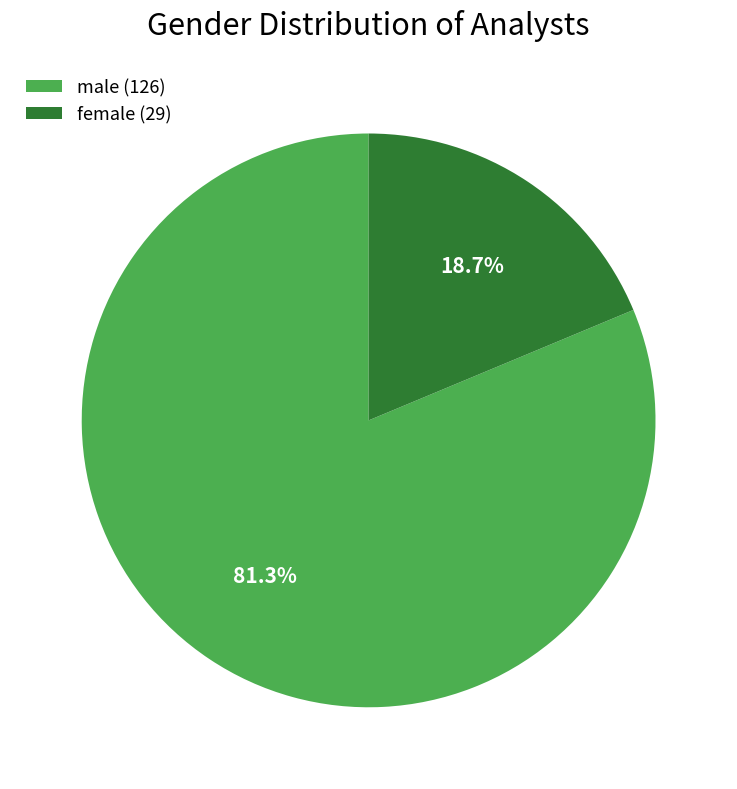

Approximately how many times larger is the value at male compared to female?

4.3